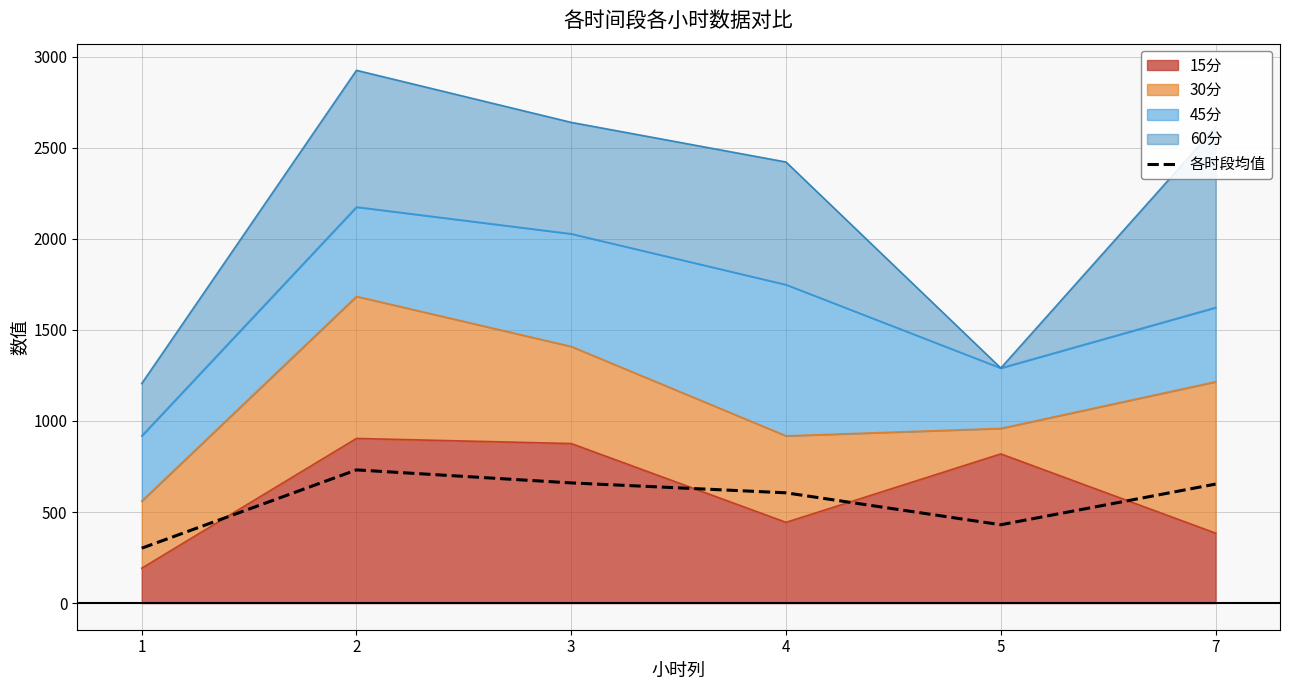

What is the difference between the maximum and minimum values?

429.9